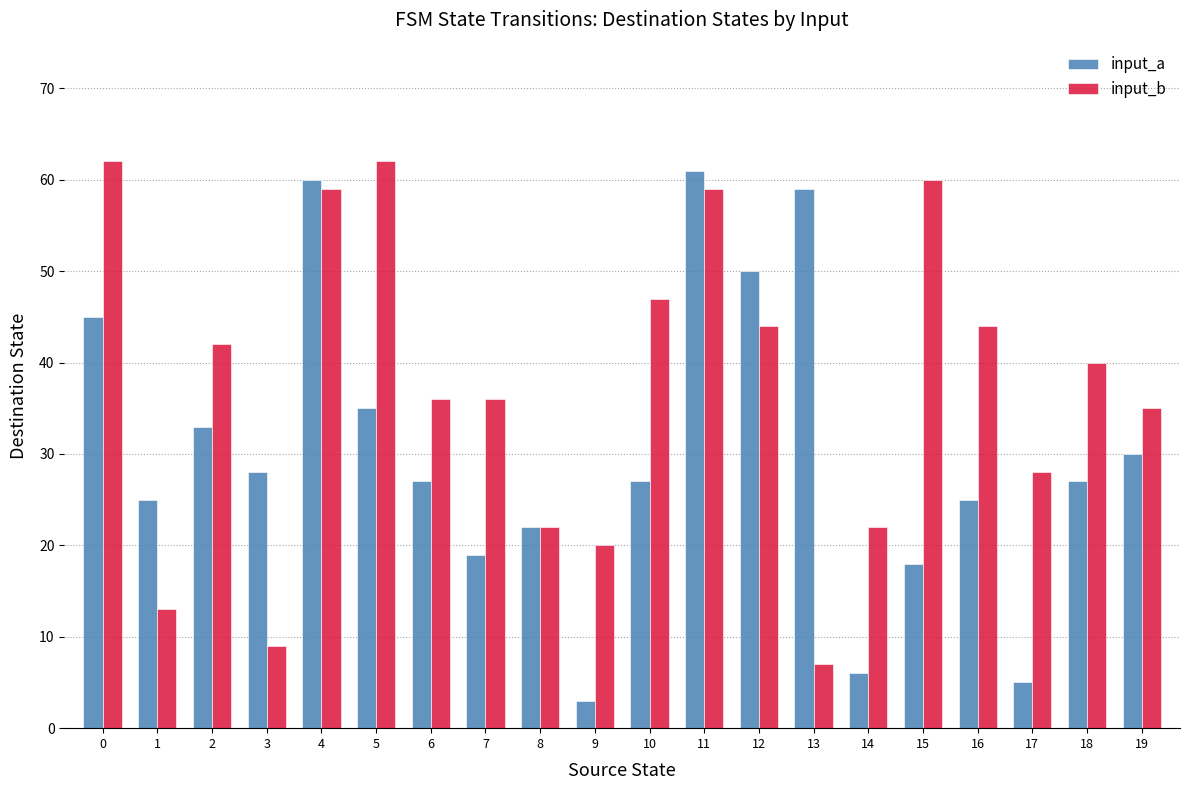

List the series in order of their peak value, highest first.

input_b, input_a